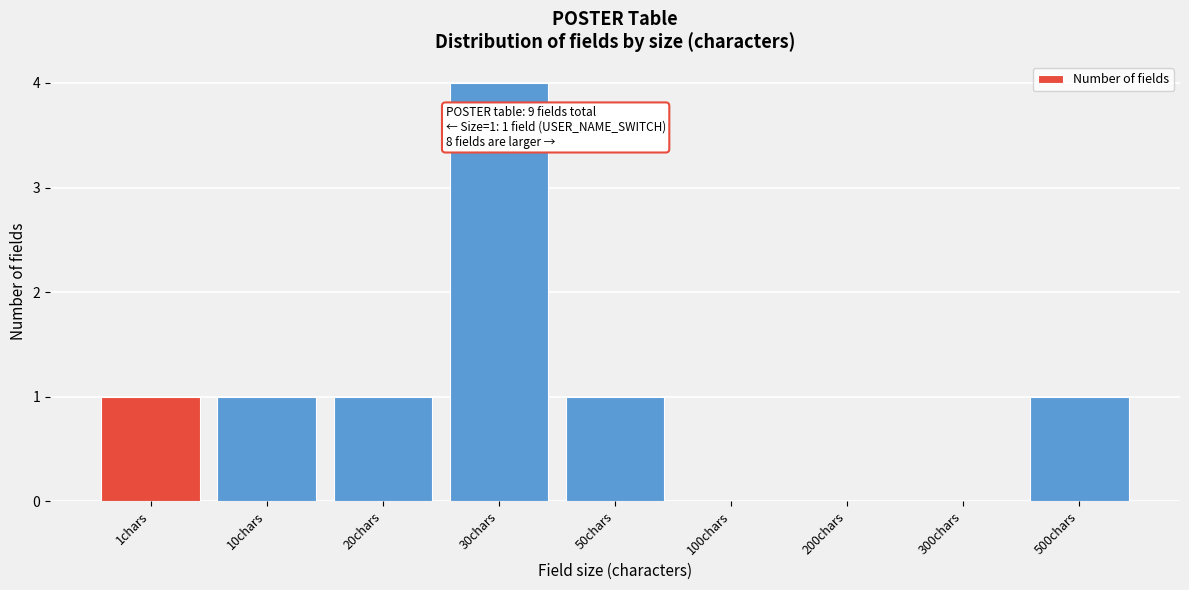

Reading left to right, what are all the values shown in this chart?

1chars=1	10chars=1	20chars=1	30chars=4	50chars=1	100chars=0	200chars=0	300chars=0	500chars=1